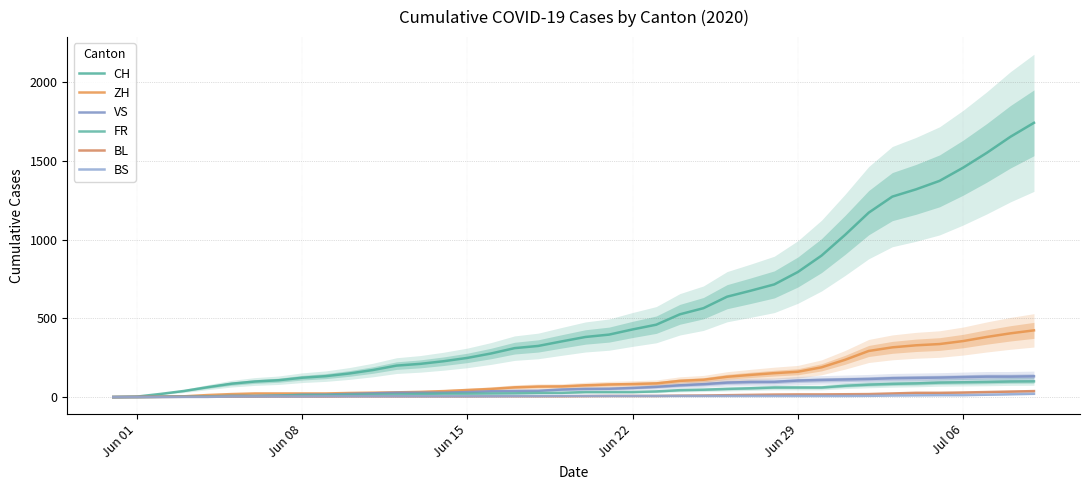

True or false: VS has a value of 176 at 34.

False